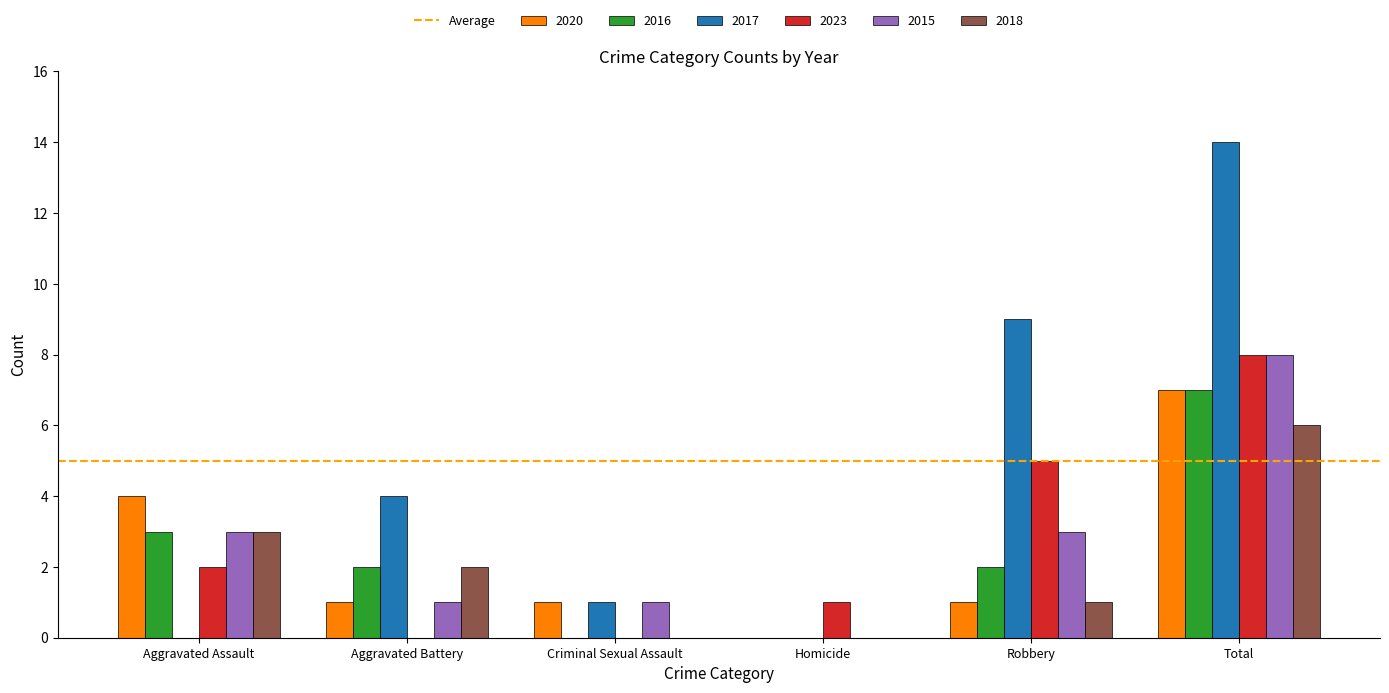

Count the number of data series in this chart.

6